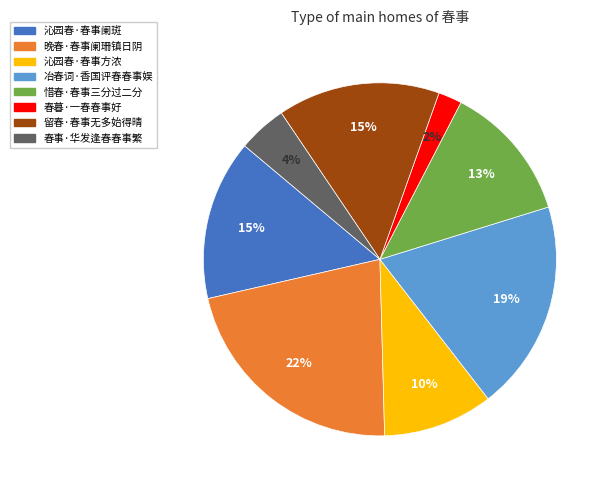

To the nearest percent, what percentage of the pie is 沁园春·春事方浓?

10%